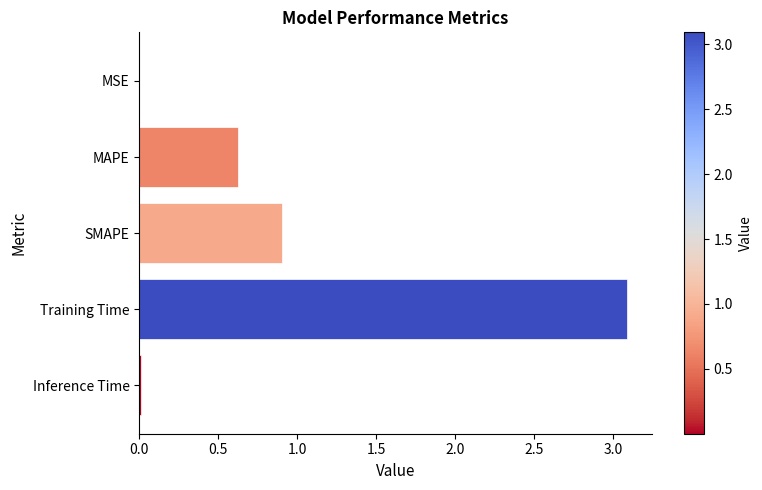

Is it true that the value at MSE is 0.0?

True